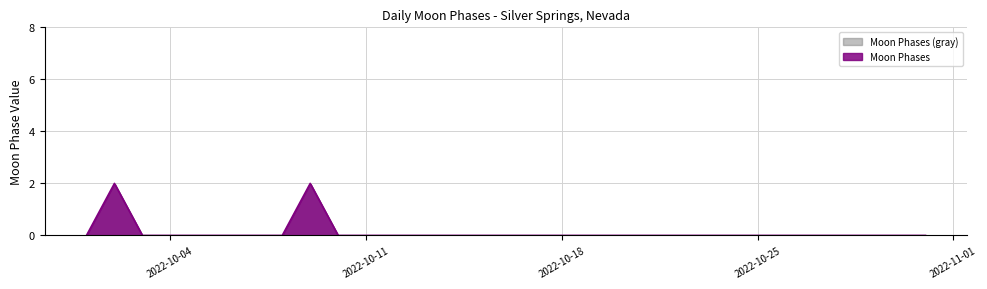

Reading left to right, extract all data points from this chart.

0	2	0	0	0	0	0	0	2	0	0	0	0	0	0	0	0	0	0	0	0	0	0	0	0	0	0	0	0	0	0